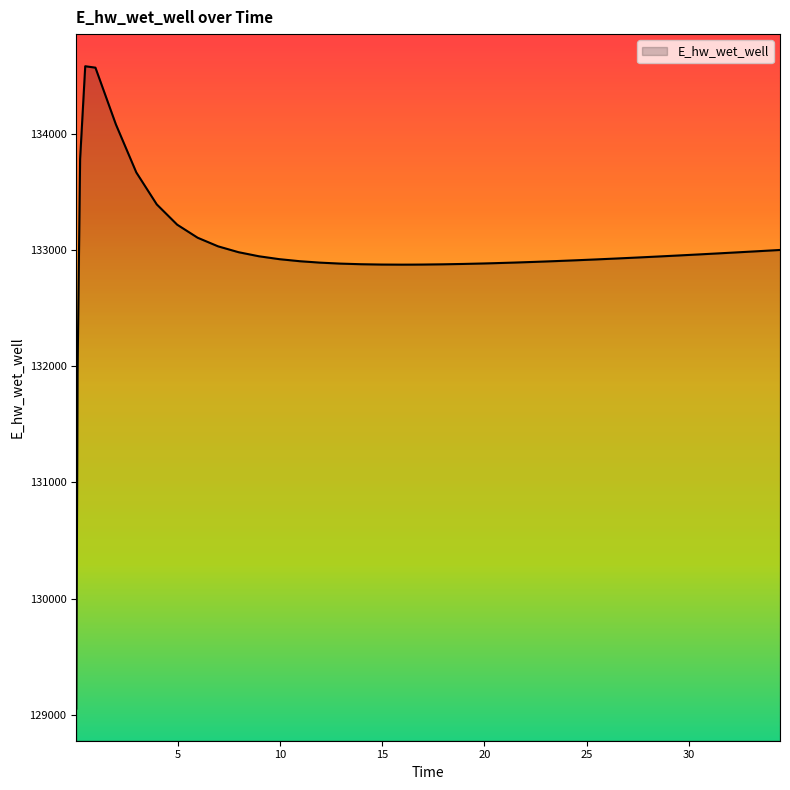

What is the average value?

132975.5